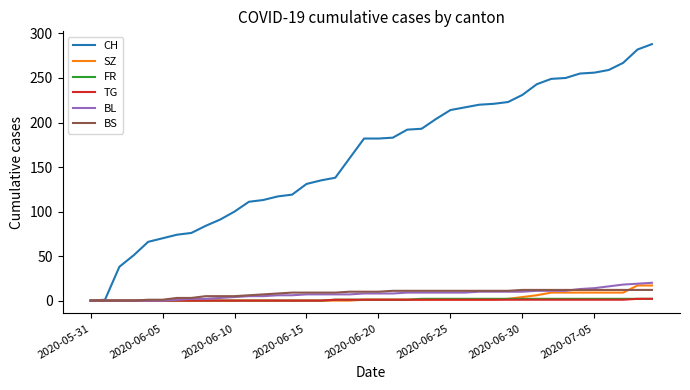

Which series has the widest spread of values?

CH